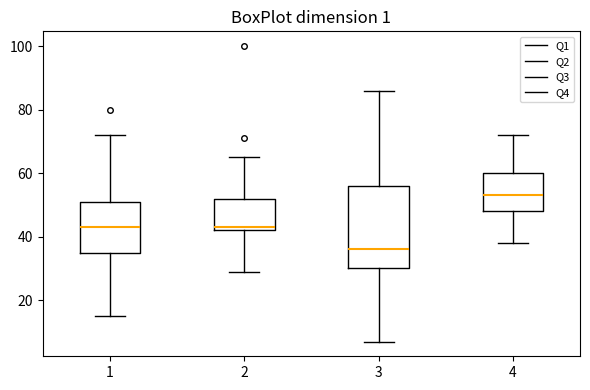

Which box has the highest median line?

4